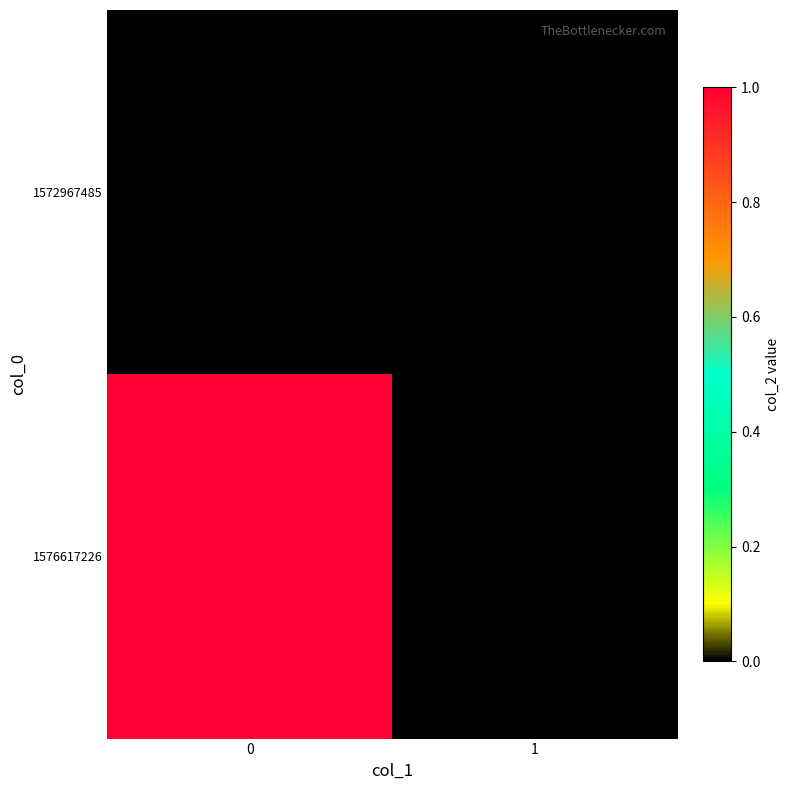

Rank the series by their maximum value, from highest to lowest.

1576617226, 1572967485